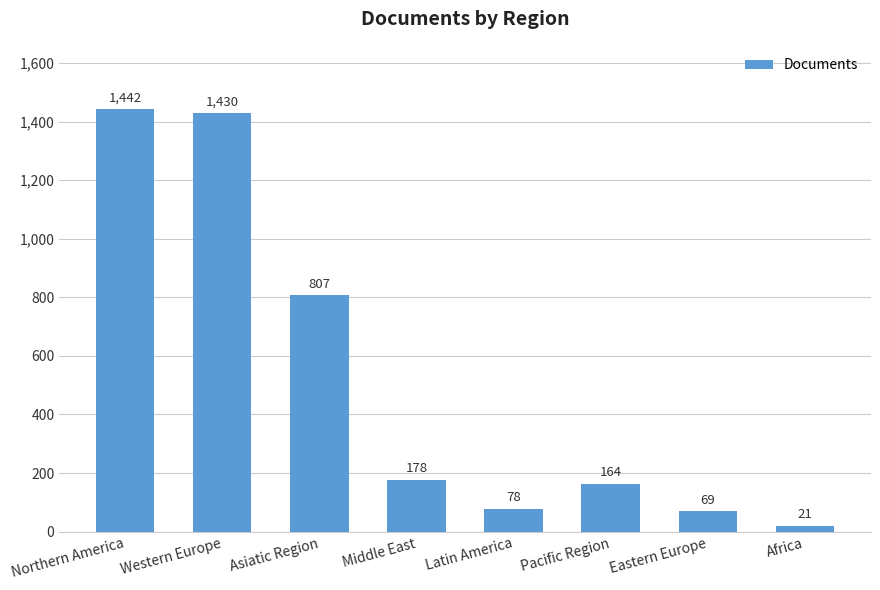

The value at Middle East is 178. True or false?

True